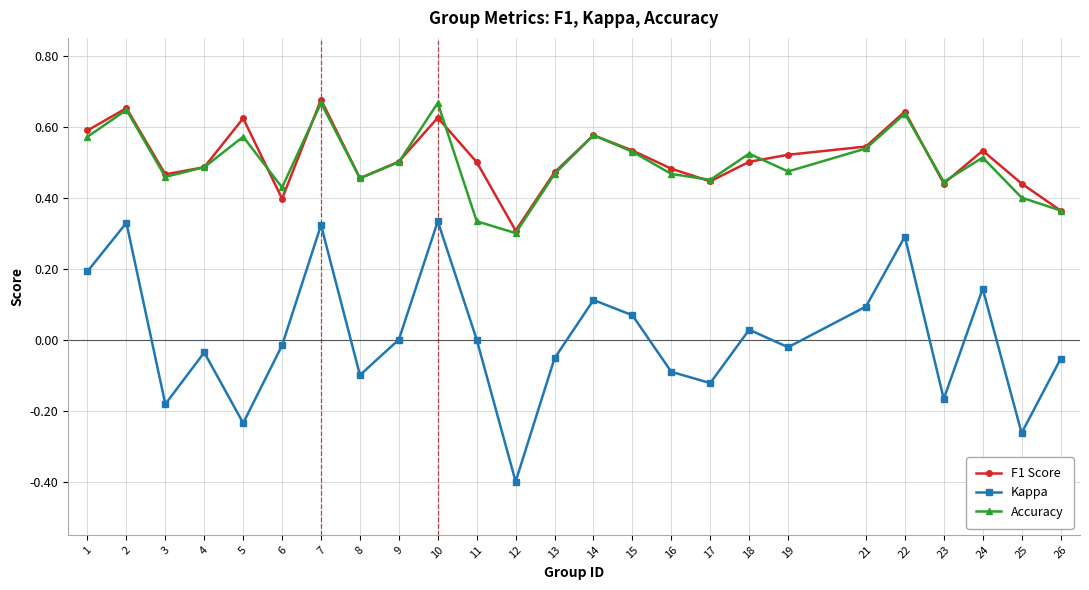

What is the total value across all series at 13?

0.9